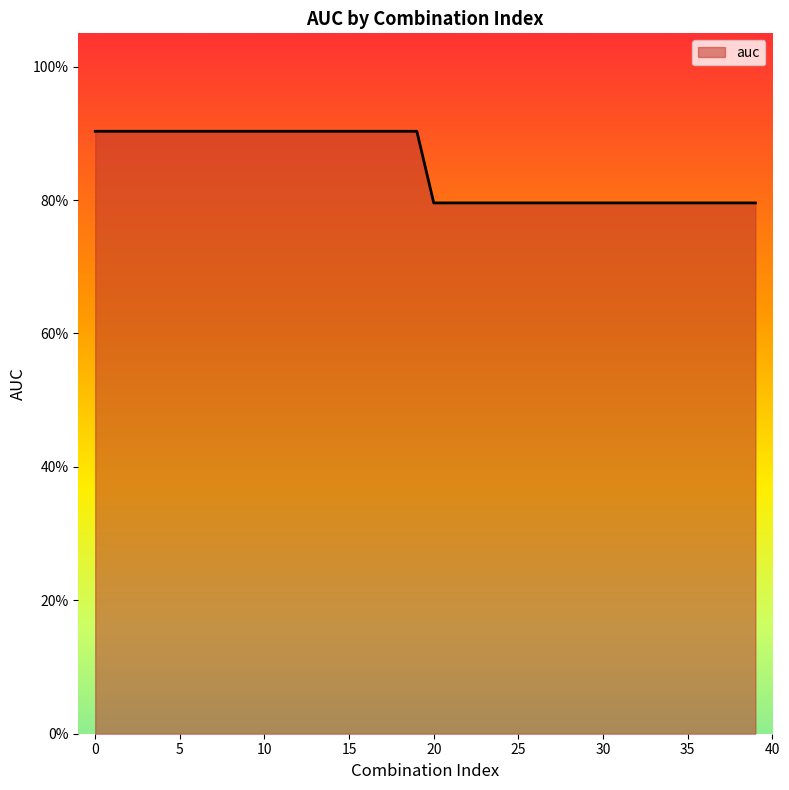

Does the chart have visible grid lines?

No